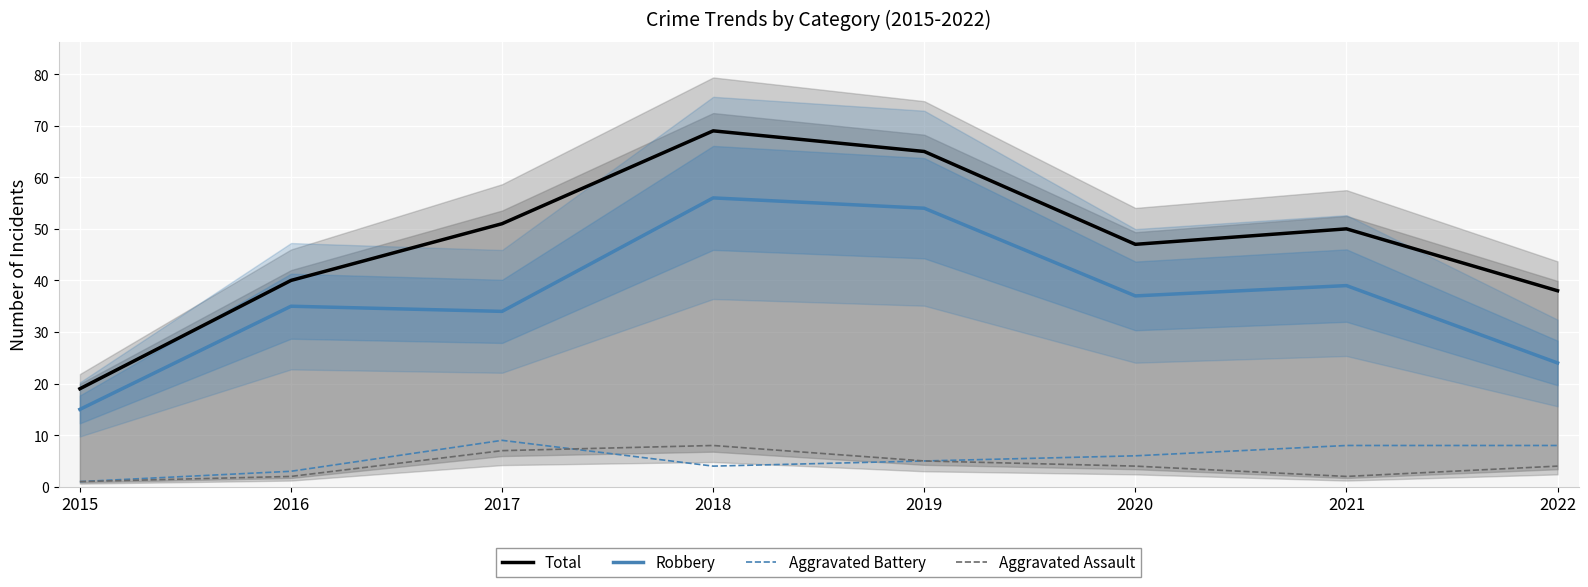

Reading left to right, what are all the values shown in this chart?

Total: 2015=19	2016=40	2017=51	2018=69	2019=65	2020=47	2021=50	2022=38
Robbery: 2015=15	2016=35	2017=34	2018=56	2019=54	2020=37	2021=39	2022=24
Aggravated Battery: 2015=1	2016=3	2017=9	2018=4	2019=5	2020=6	2021=8	2022=8
Aggravated Assault: 2015=1	2016=2	2017=7	2018=8	2019=5	2020=4	2021=2	2022=4